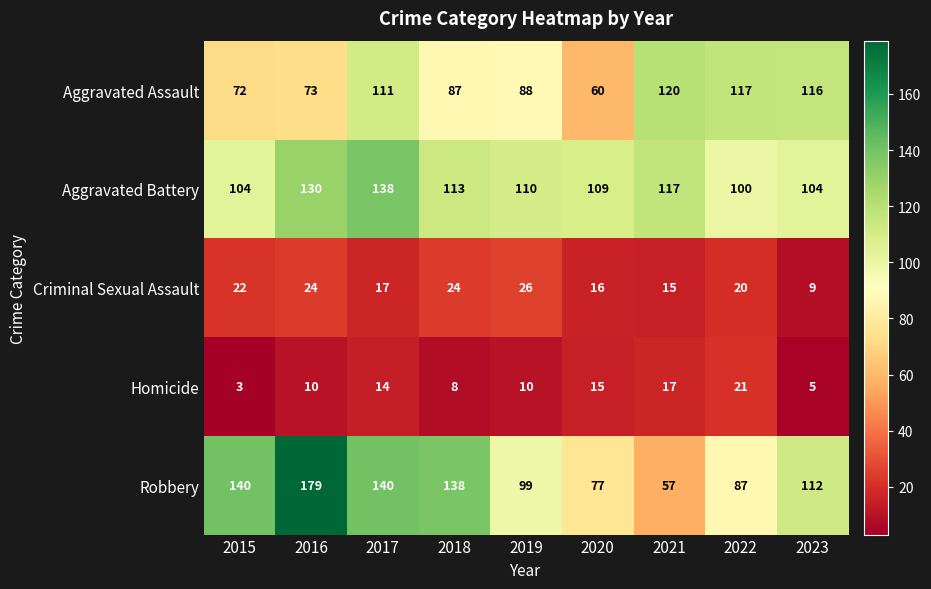

True or false: Aggravated Battery has a value of 37 at 2023.

False